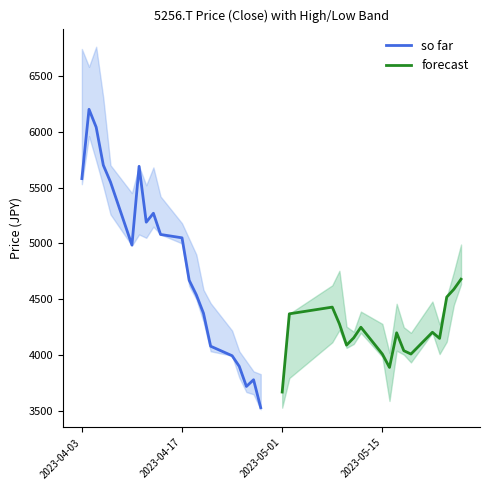

The value of so far at 2023-04-17 is 5050. True or false?

True